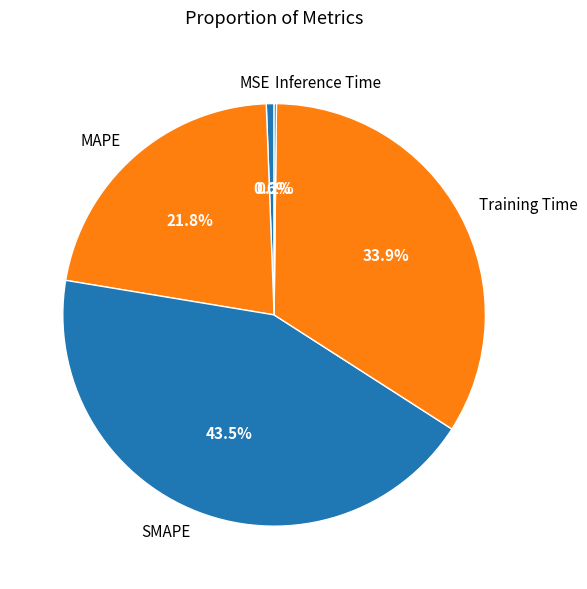

Which has a higher value, MSE or MAPE?

MAPE